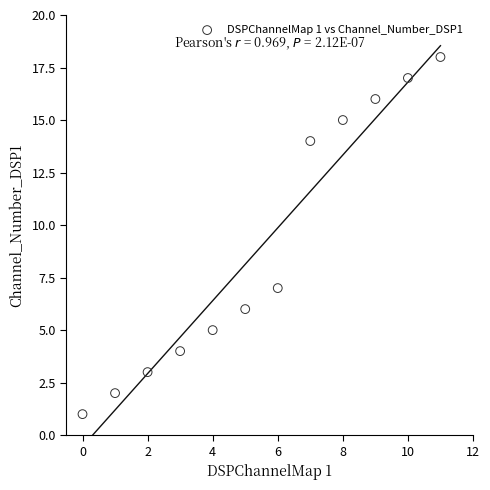

What is the average Y value?

9